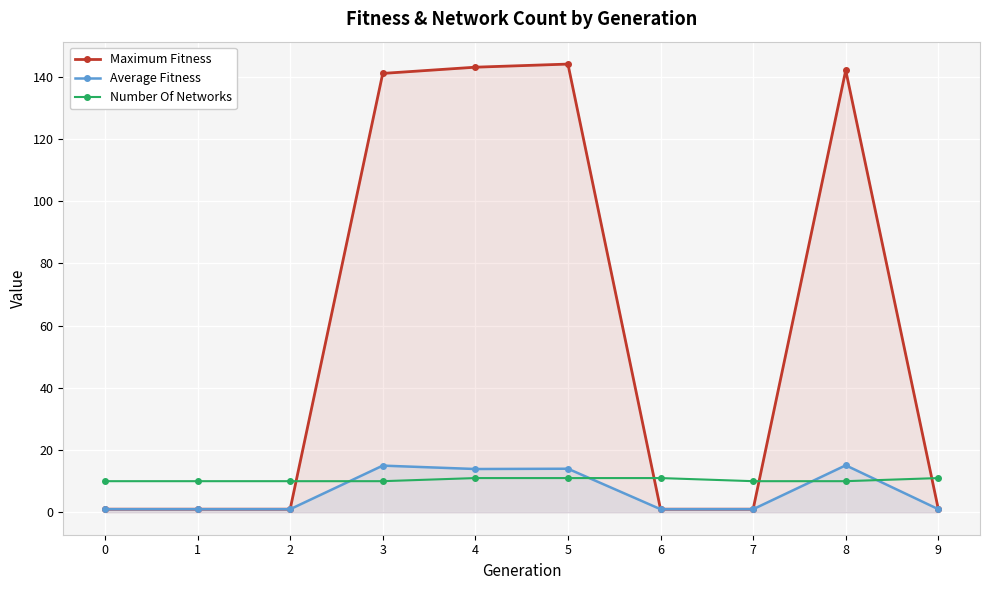

True or false: Number Of Networks has more than 1 points higher than both neighbors.

False